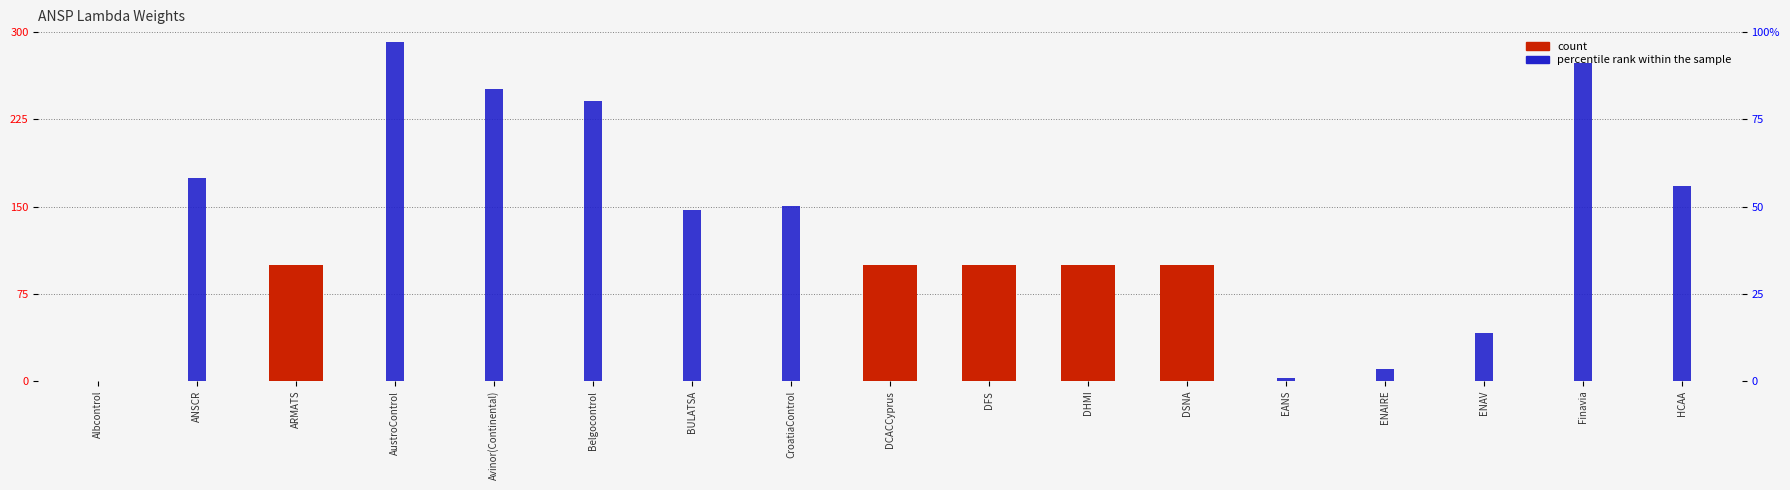

What is the sum of the count values at DFS and EANS?

1.0